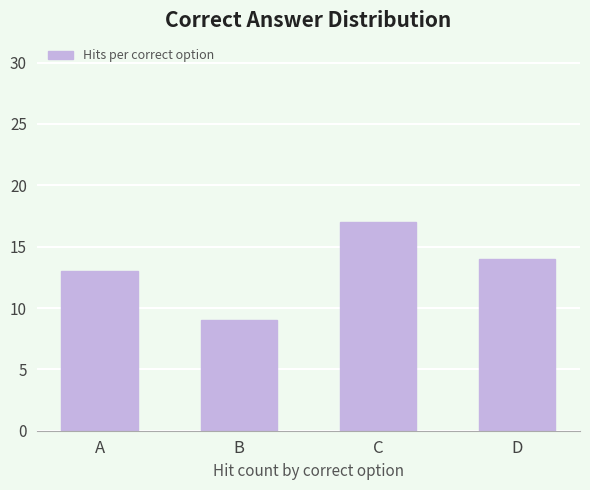

Count the values in the range 13 to 17.

3